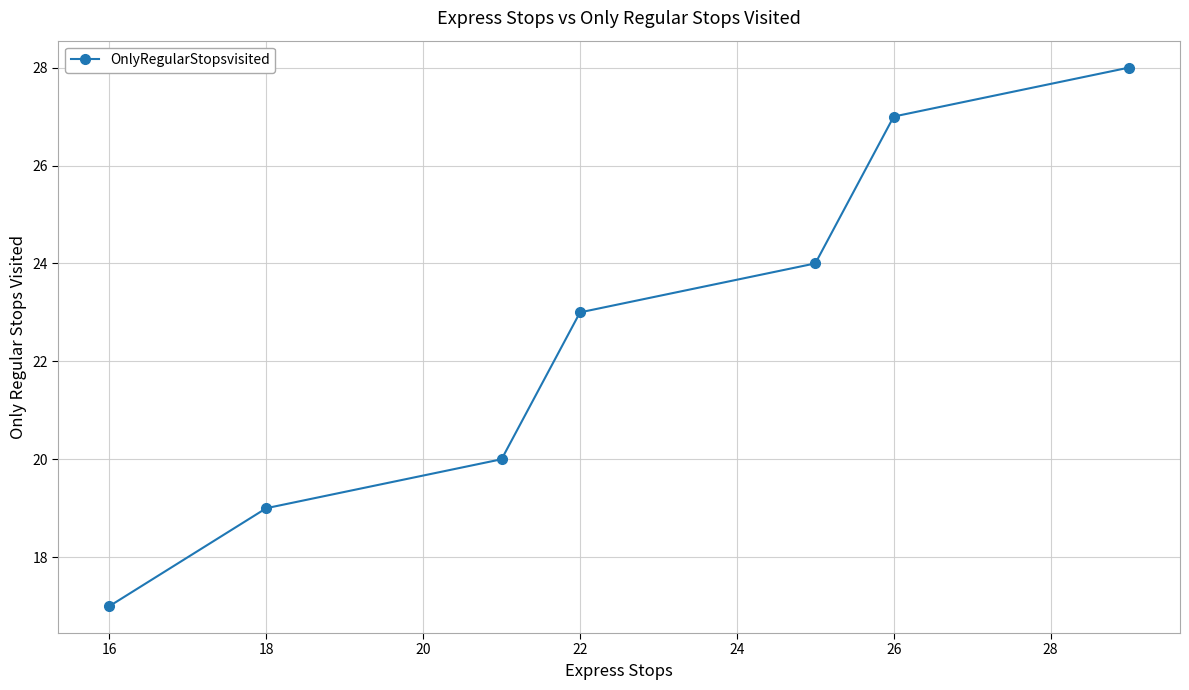

What is the difference between the second highest and second lowest values?

8